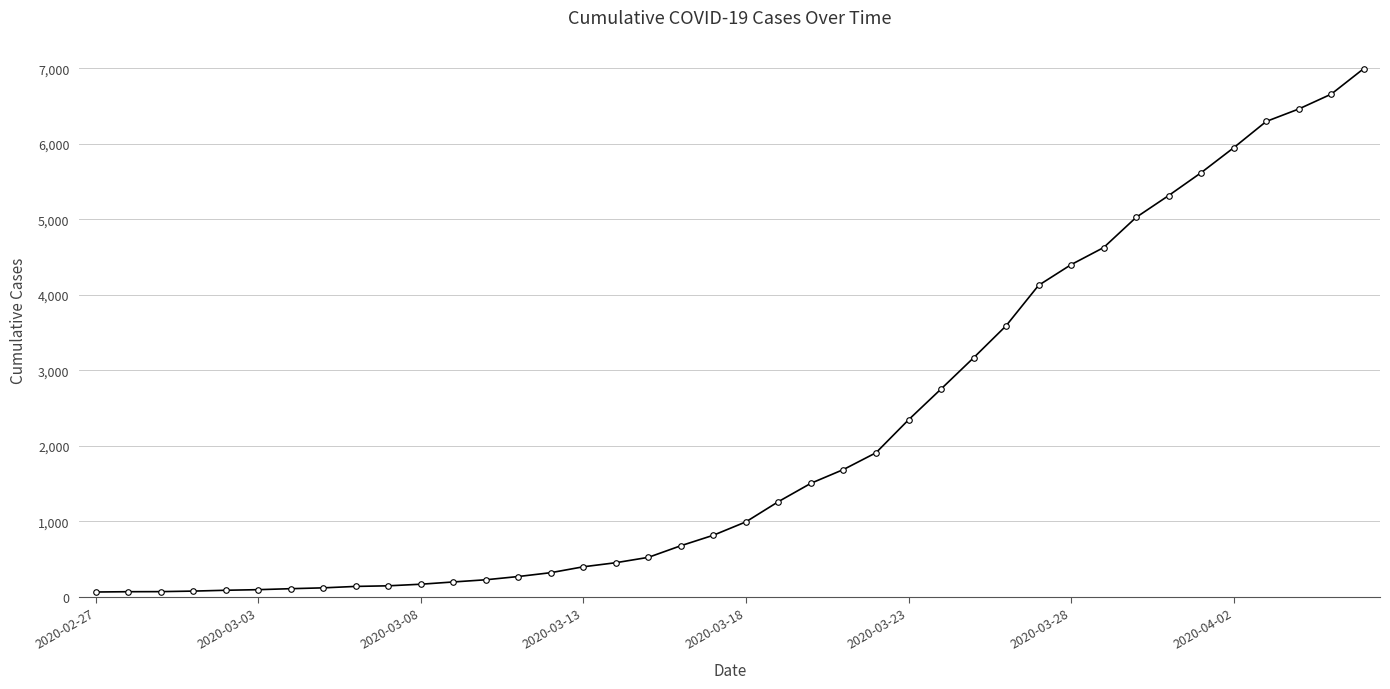

What is the greatest value displayed?

6995